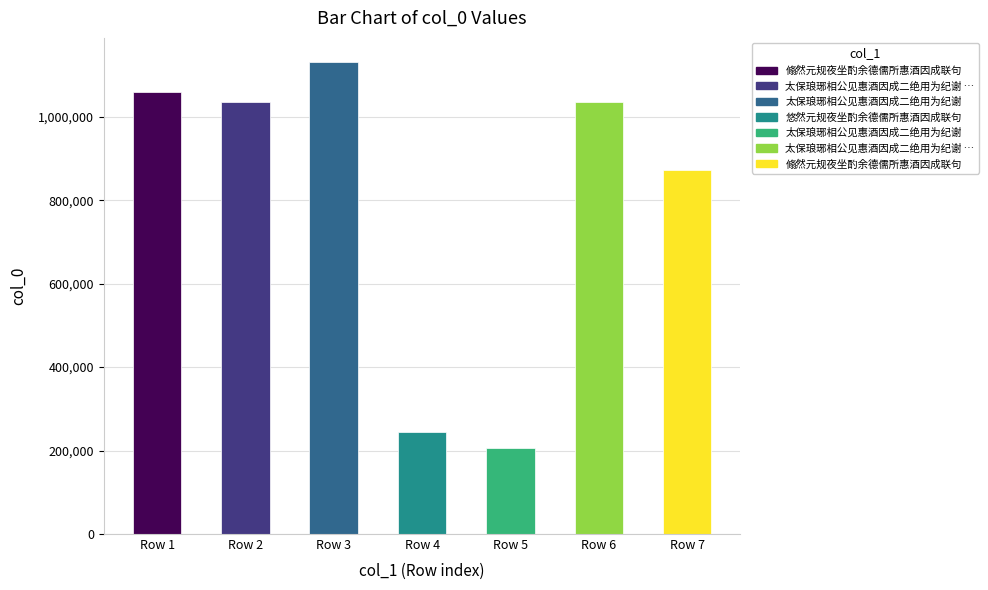

Which has a higher value, Row 6 or Row 7?

Row 6